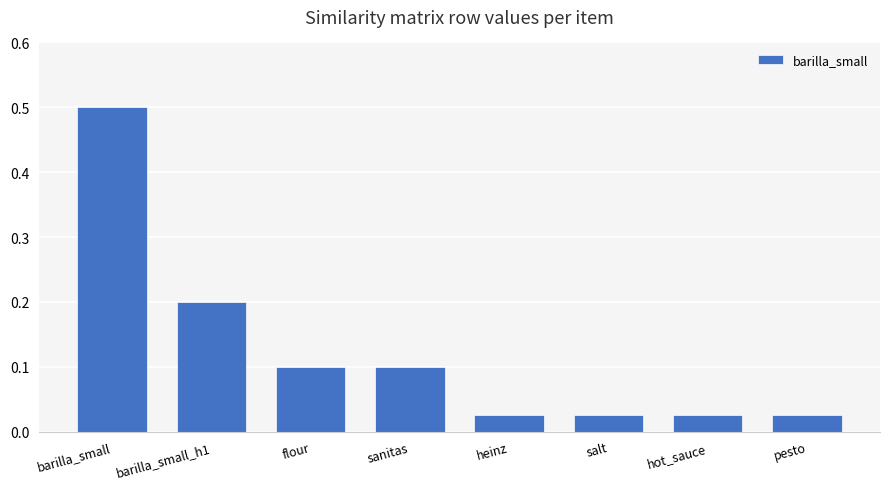

How many categories are shown in the chart?

8